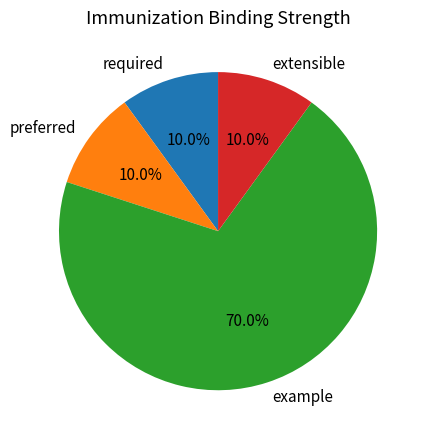

What is the largest slice in the pie chart?

example